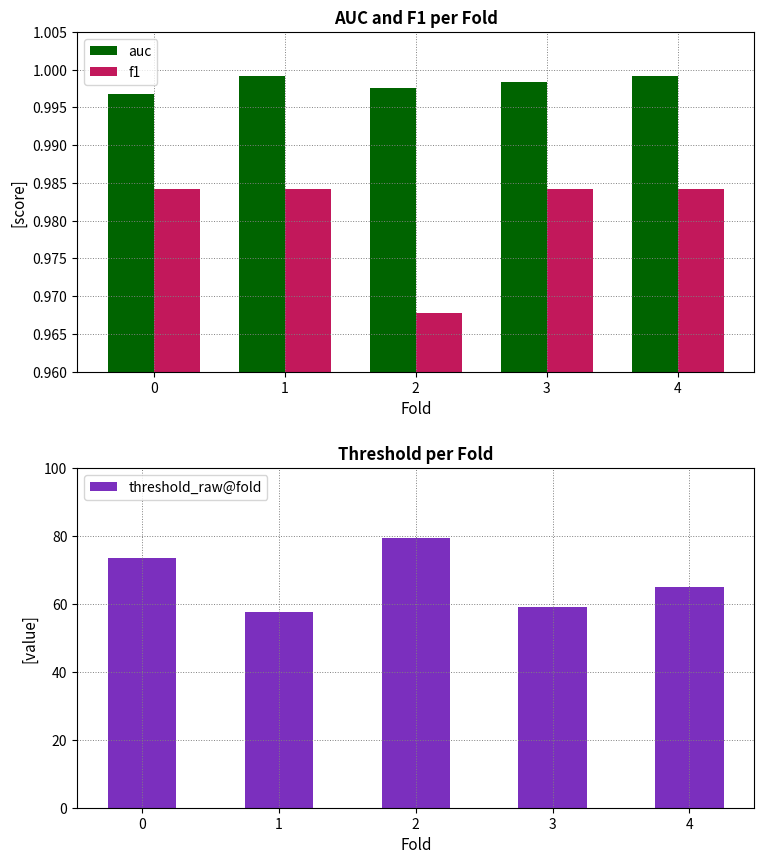

Which series has the widest spread of values?

threshold_raw@fold